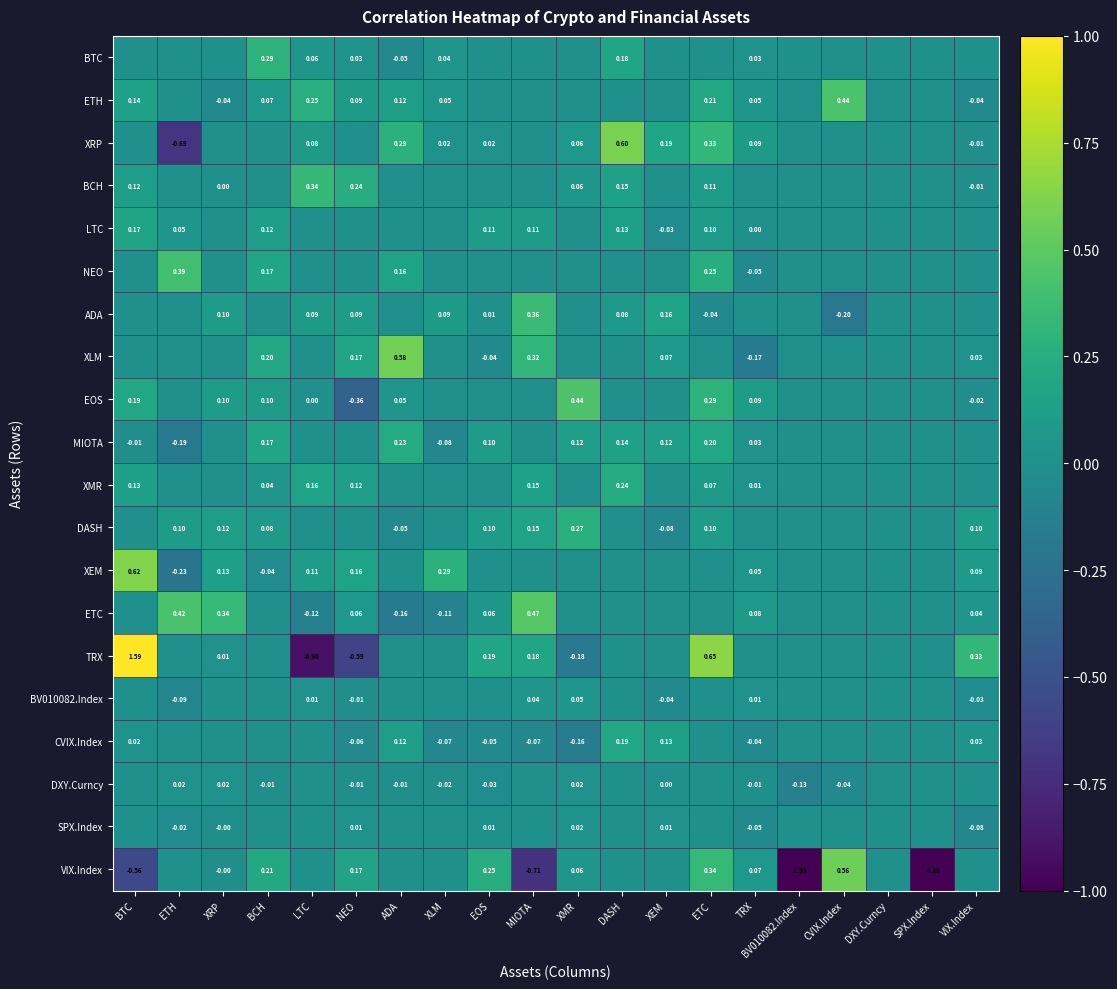

How many values in ETC are below zero?

3